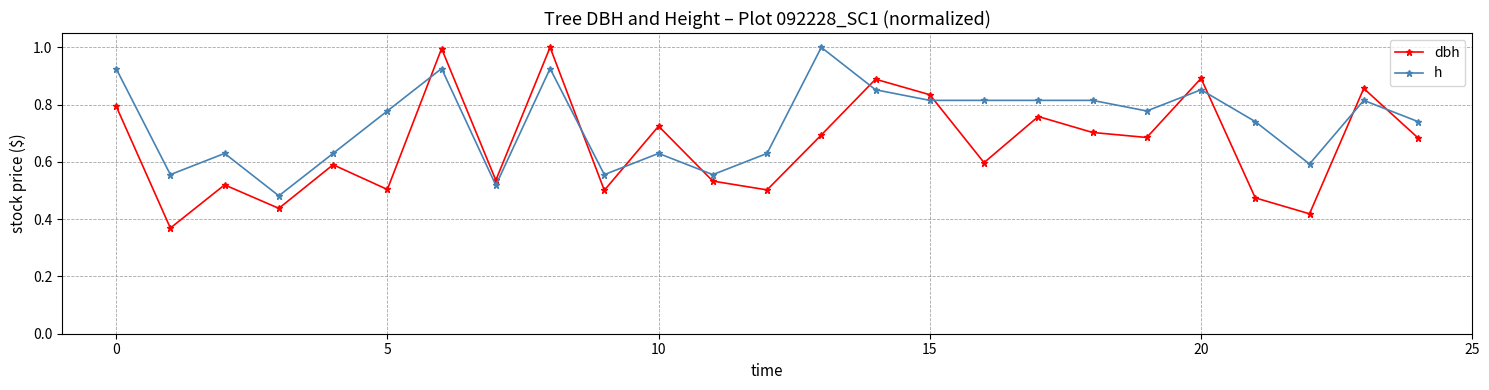

At how many categories does at least one series exceed 0?

25